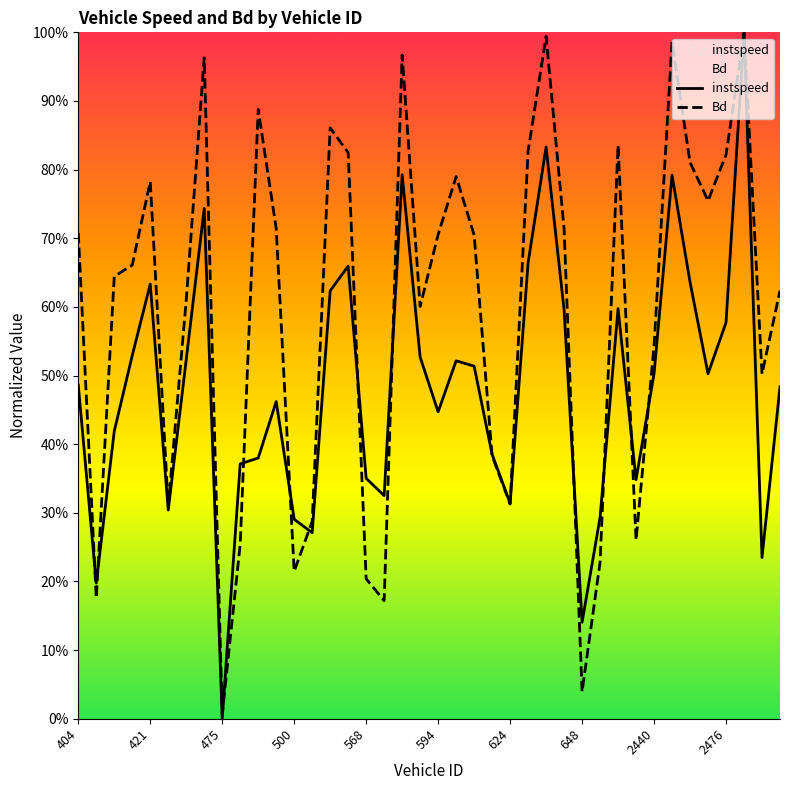

At which category is the sum across all series the highest?

2480